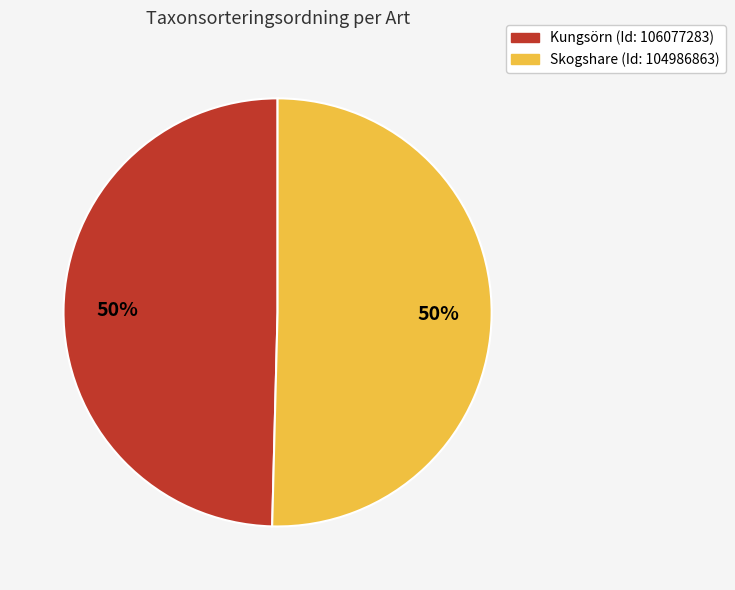

How many segments does this pie chart have?

2